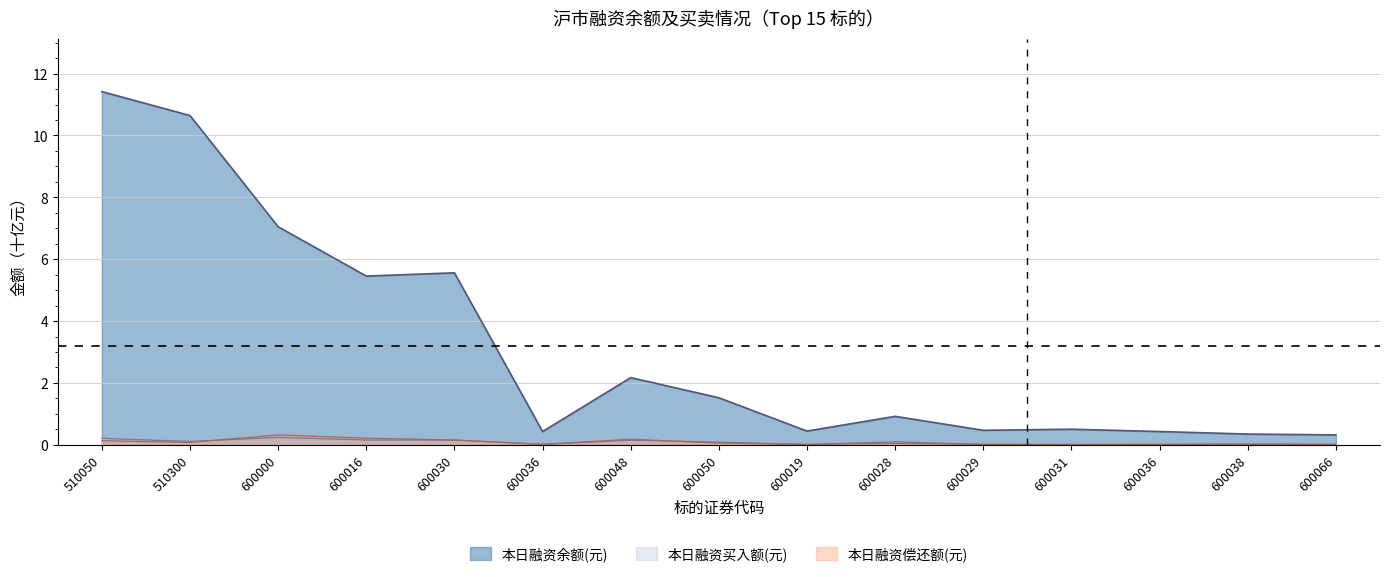

Rank the series by their maximum value, from highest to lowest.

本日融资余额(元), 本日融资偿还额(元), 本日融资买入额(元)